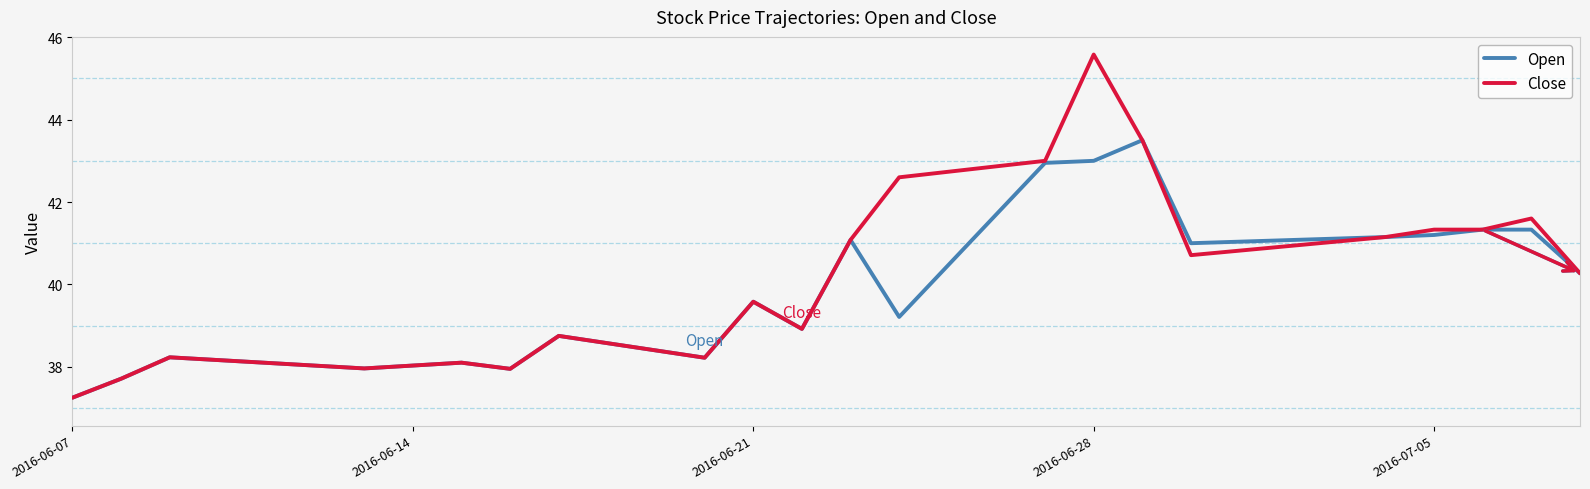

How many values in the Open series are below 39?

9